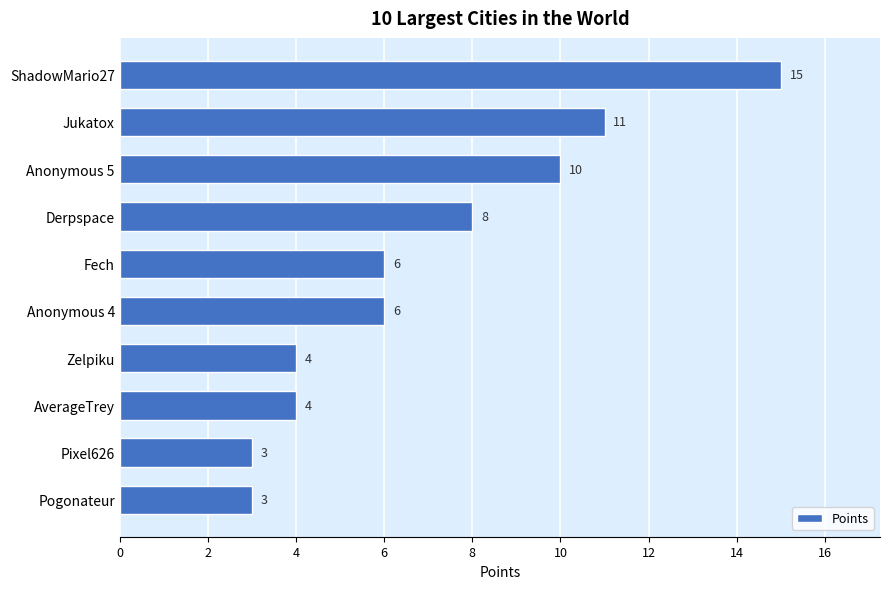

The chart shows a value of 3 at Pogonateur. True or false?

True